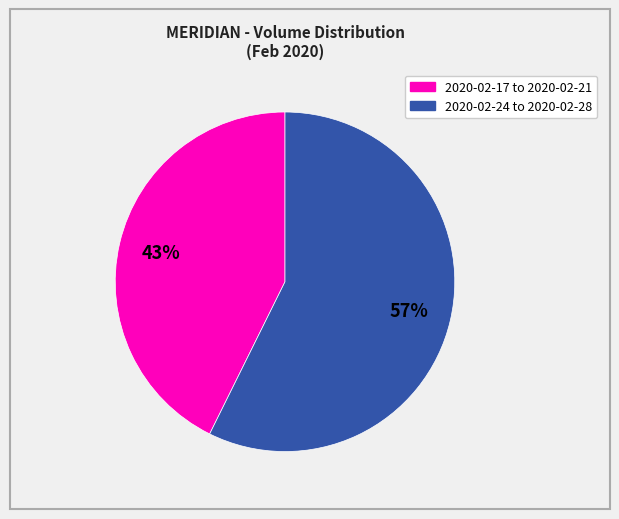

To the nearest percent, what is the average slice percentage?

50%